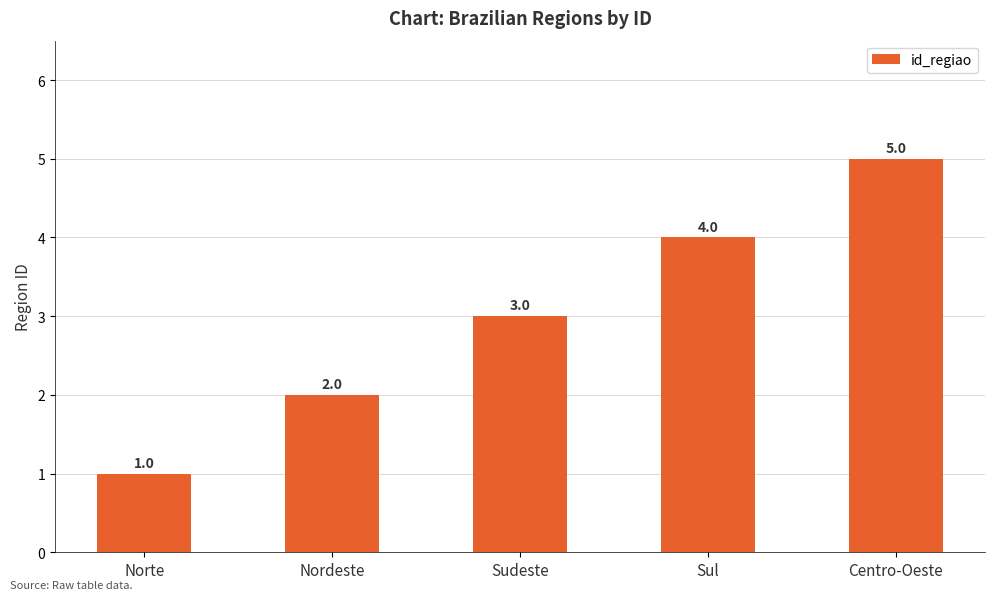

What is the sum of all values?

15